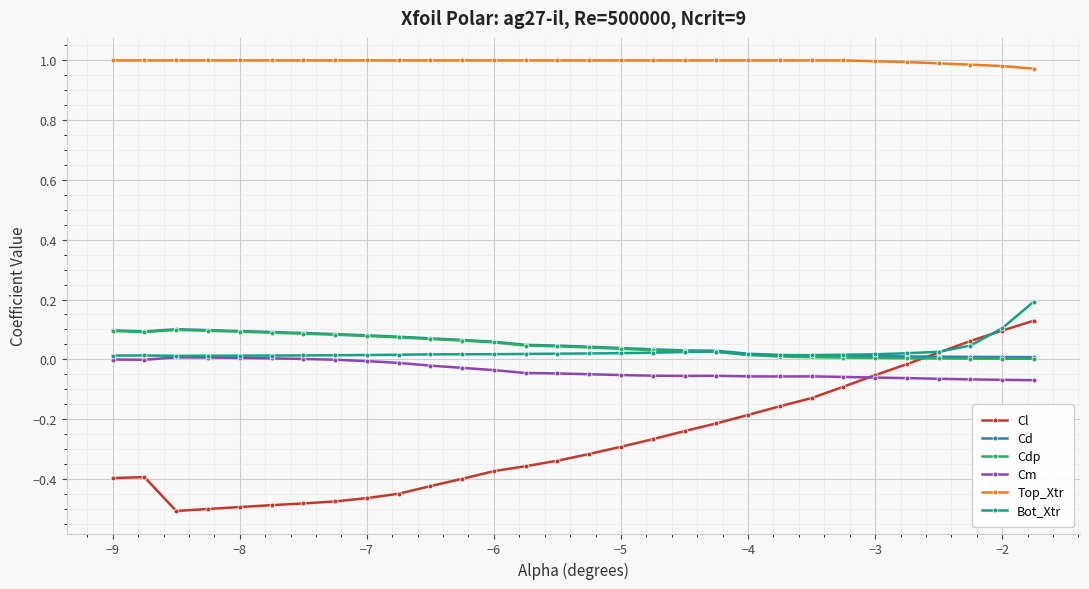

Which series has the widest spread of values?

Cl